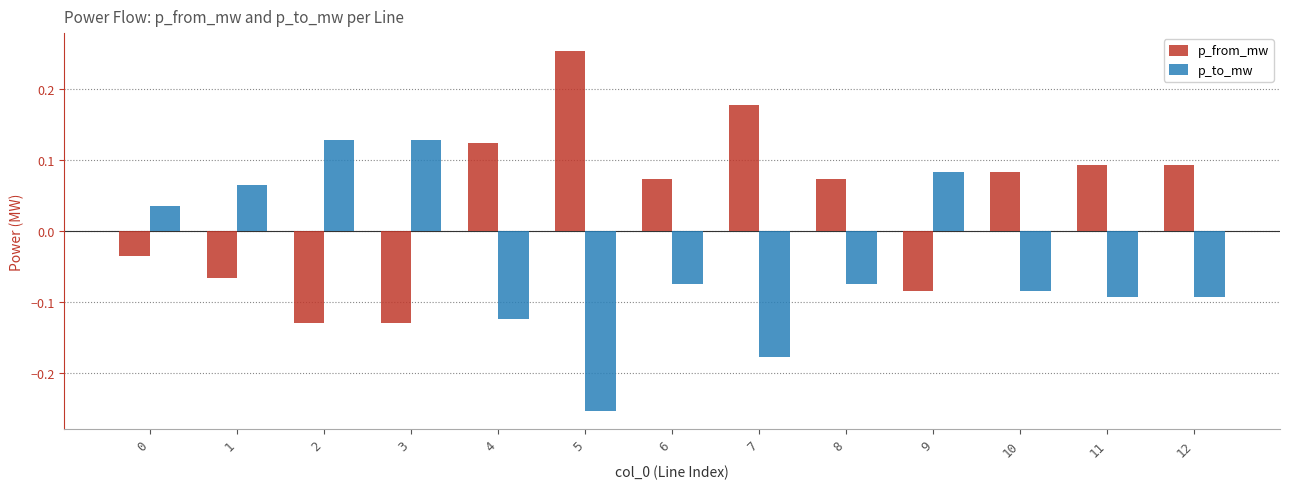

At which label does p_from_mw first exceed 0?

4